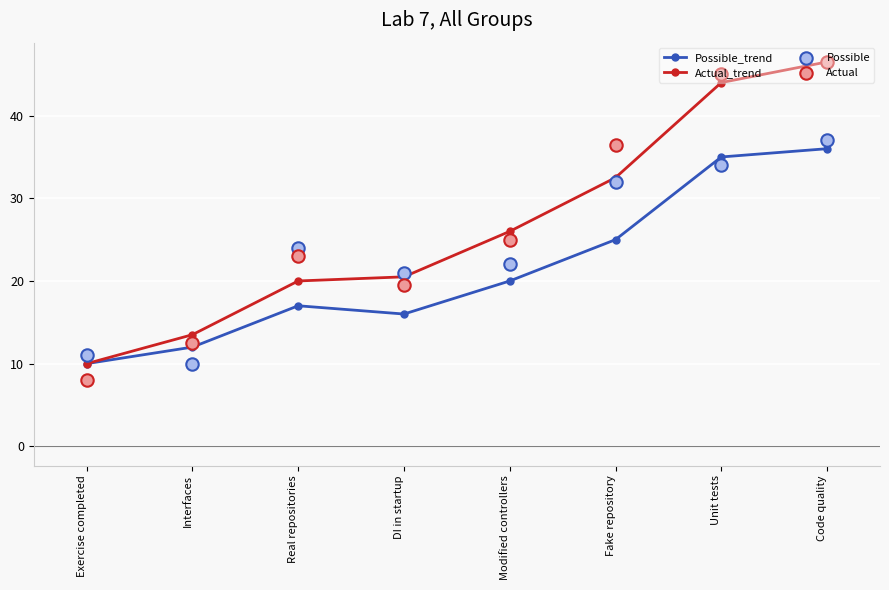

What are all the series names shown in the legend?

Possible_trend, Actual_trend, Possible, Actual